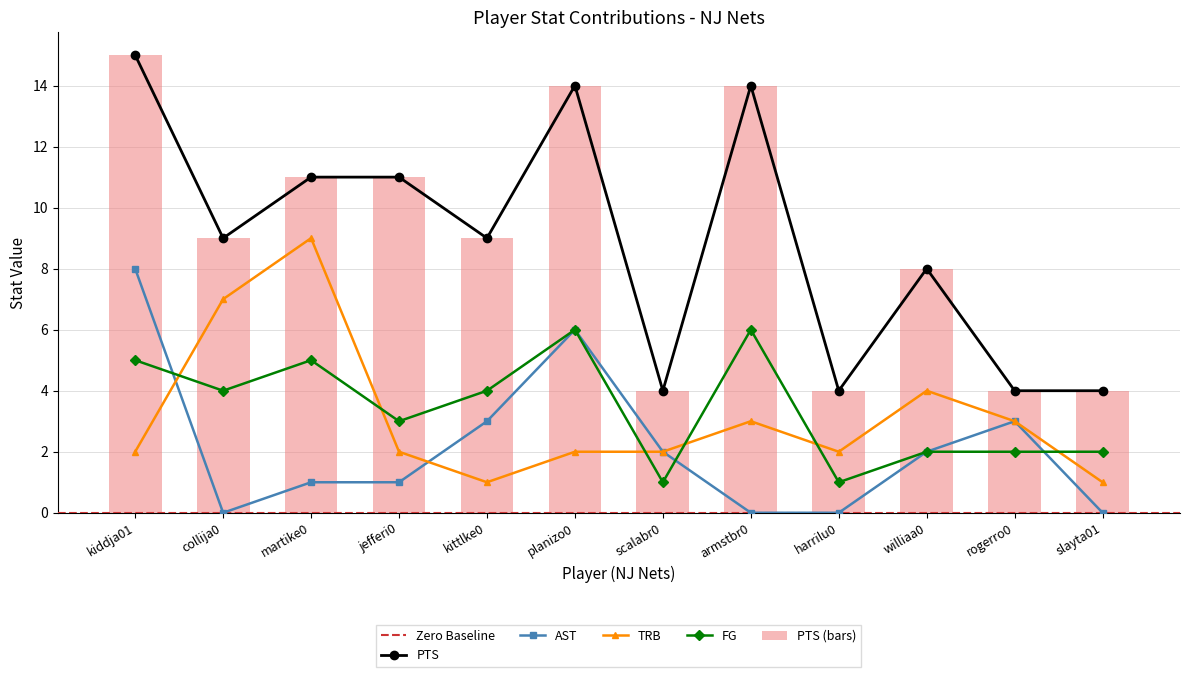

What is the highest value of the PTS (bars) series?

15